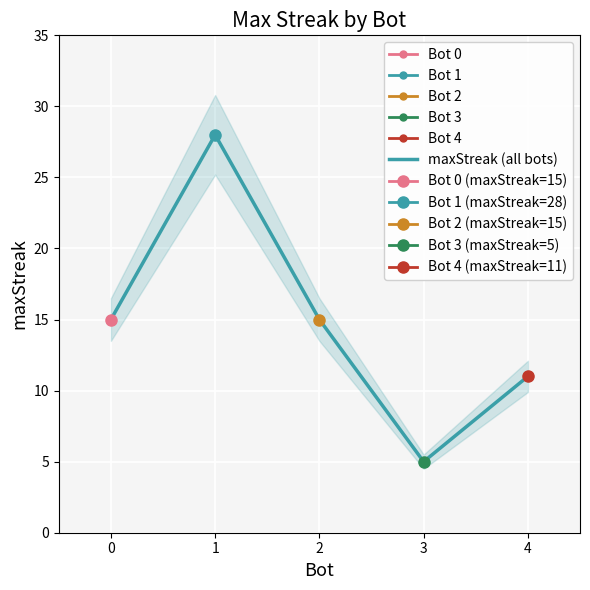

What is the difference between the values at 4 and 0?

4